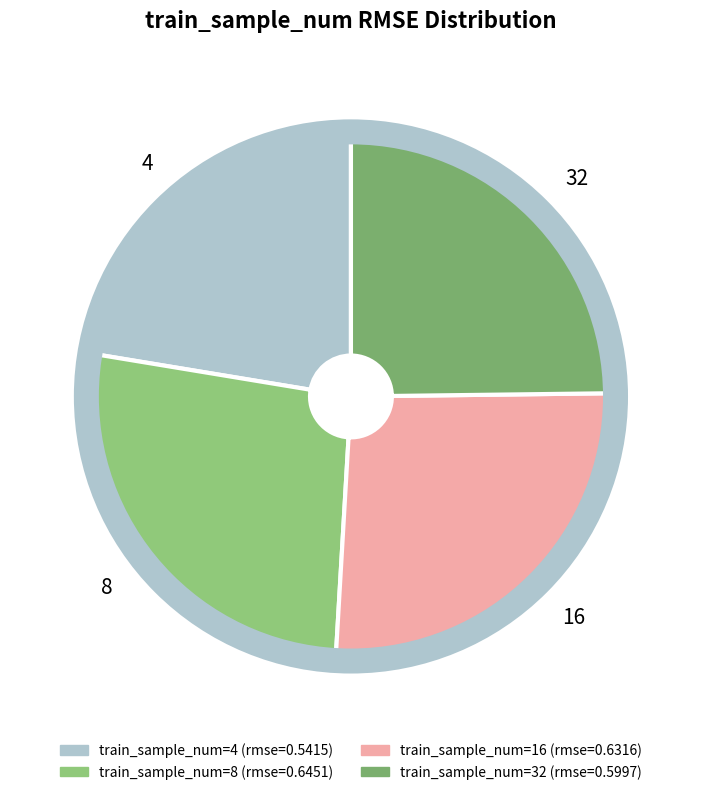

Is 8 the majority of the pie?

No